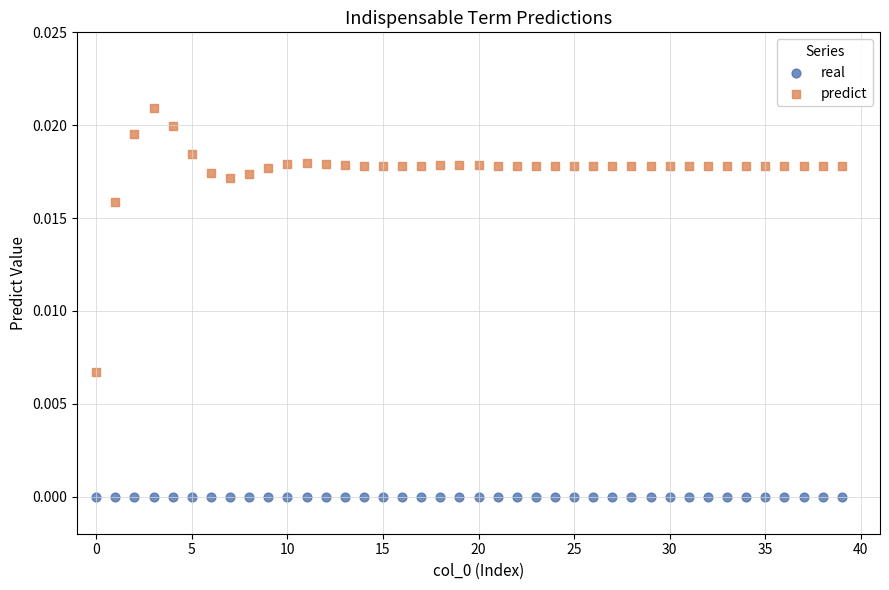

What are all the series names shown in the legend?

real, predict